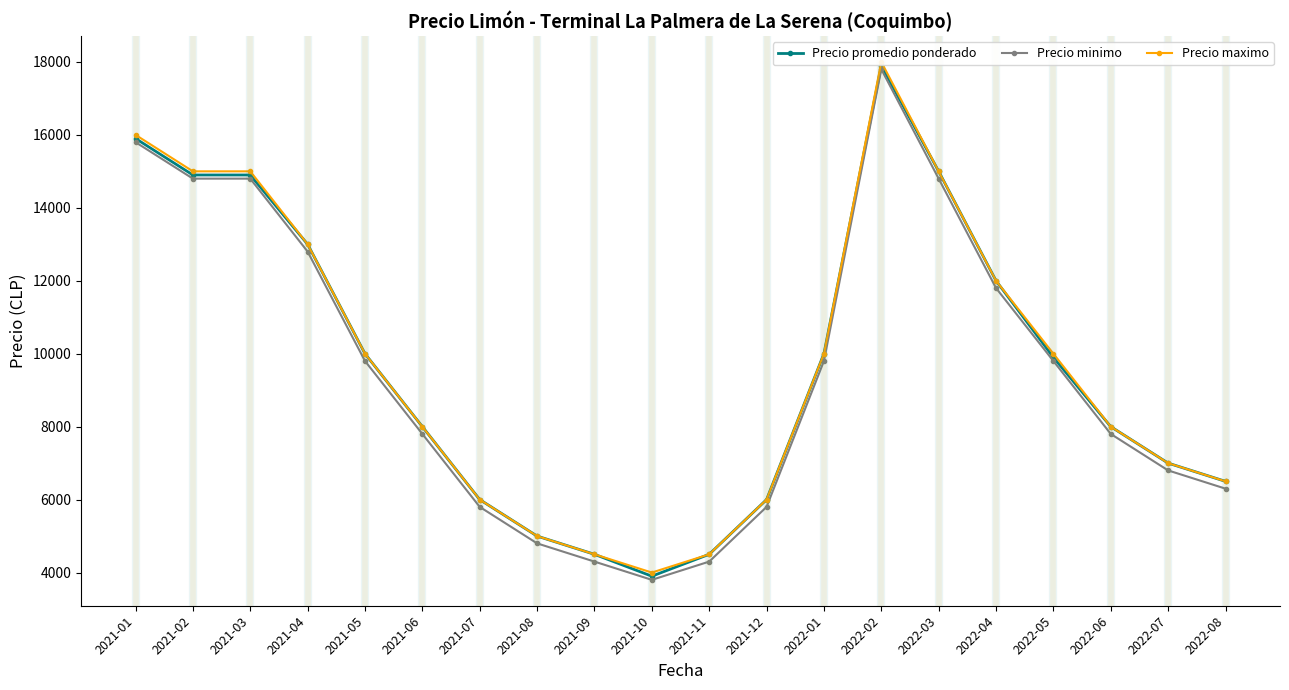

Reading left to right, list all the values displayed in this chart.

Precio promedio ponderado: 15900	14900	14900	13000	10000	8000	6000	5000	4500	3900	4500	6000	10000	17900	15000	12000	9900	8000	7000	6500
Precio minimo: 15800	14800	14800	12800	9800	7800	5800	4800	4300	3800	4300	5800	9800	17800	14800	11800	9800	7800	6800	6300
Precio maximo: 16000	15000	15000	13000	10000	8000	6000	5000	4500	4000	4500	6000	10000	18000	15000	12000	10000	8000	7000	6500